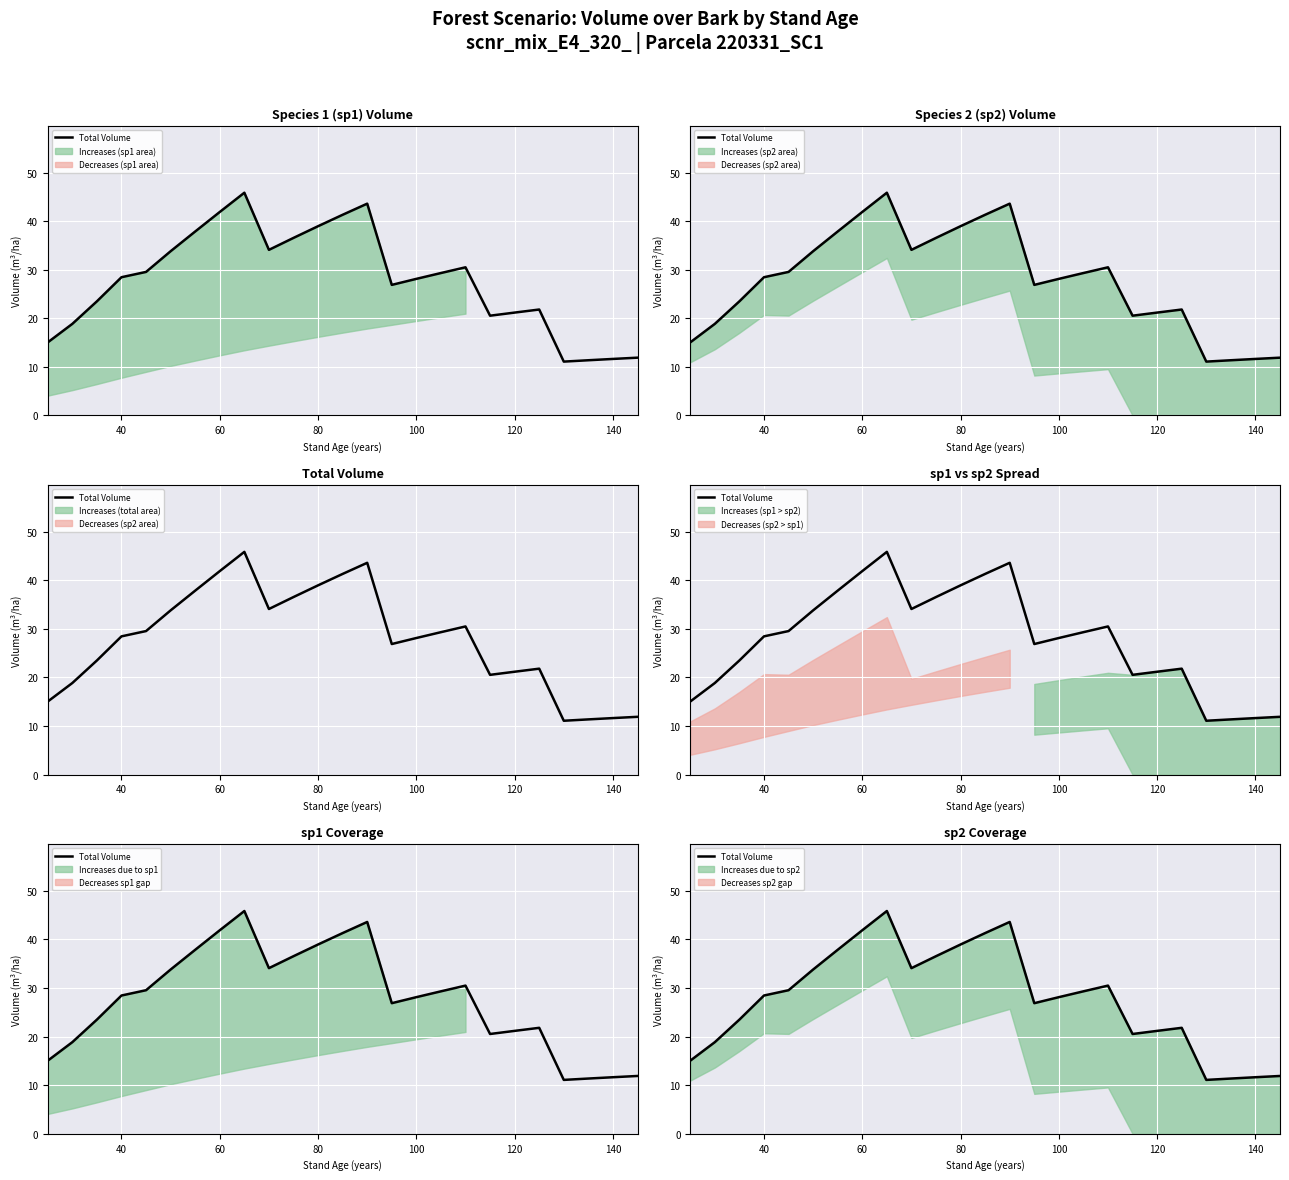

Reading left to right, list all the values displayed in this chart.

15.1	18.9	23.5	28.5	29.6	33.8	37.9	41.9	45.9	34.1	36.5	39.0	41.3	43.6	26.9	28.1	29.3	30.5	20.5	21.2	21.8	11.1	11.4	11.6	11.9